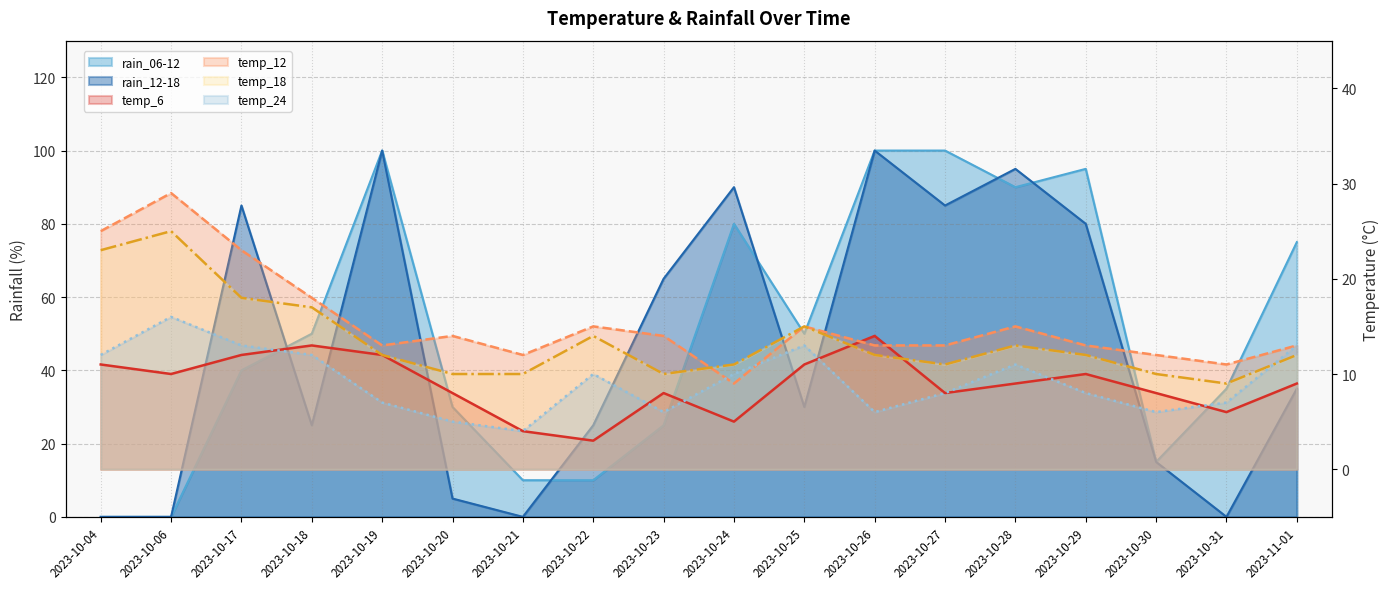

Which category has the highest value across all series?

2023-10-19